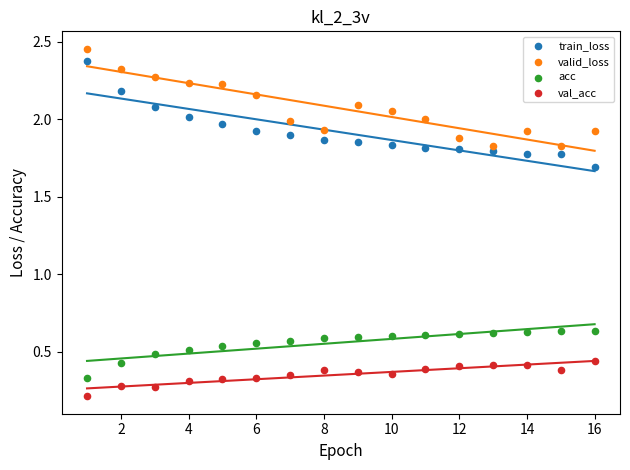

Which series has the widest spread of Y values?

train_loss